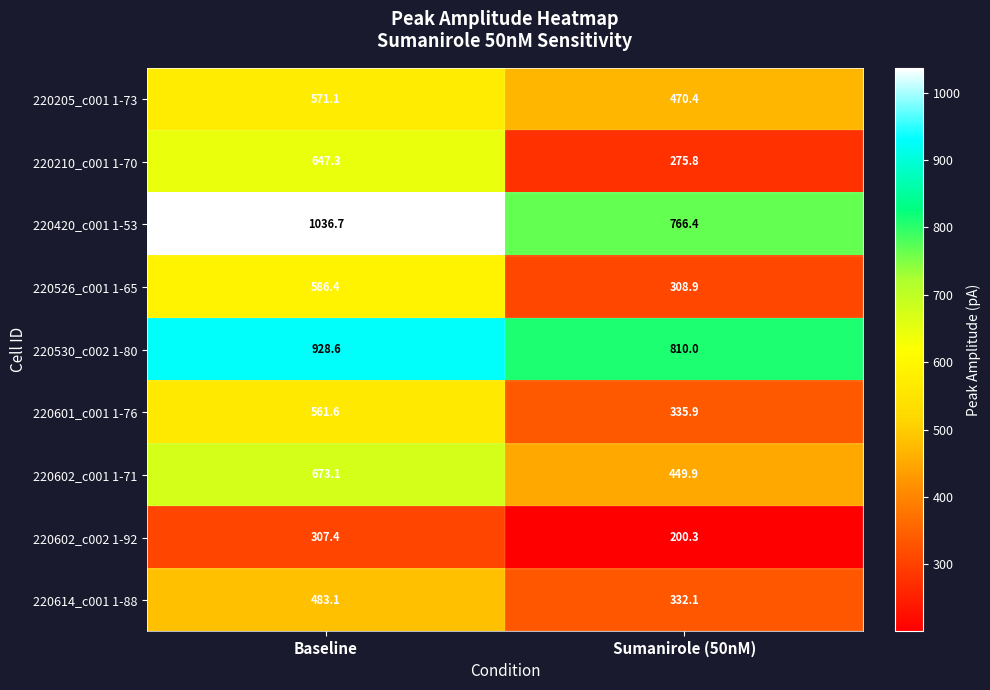

How many distinct data groups are displayed?

9